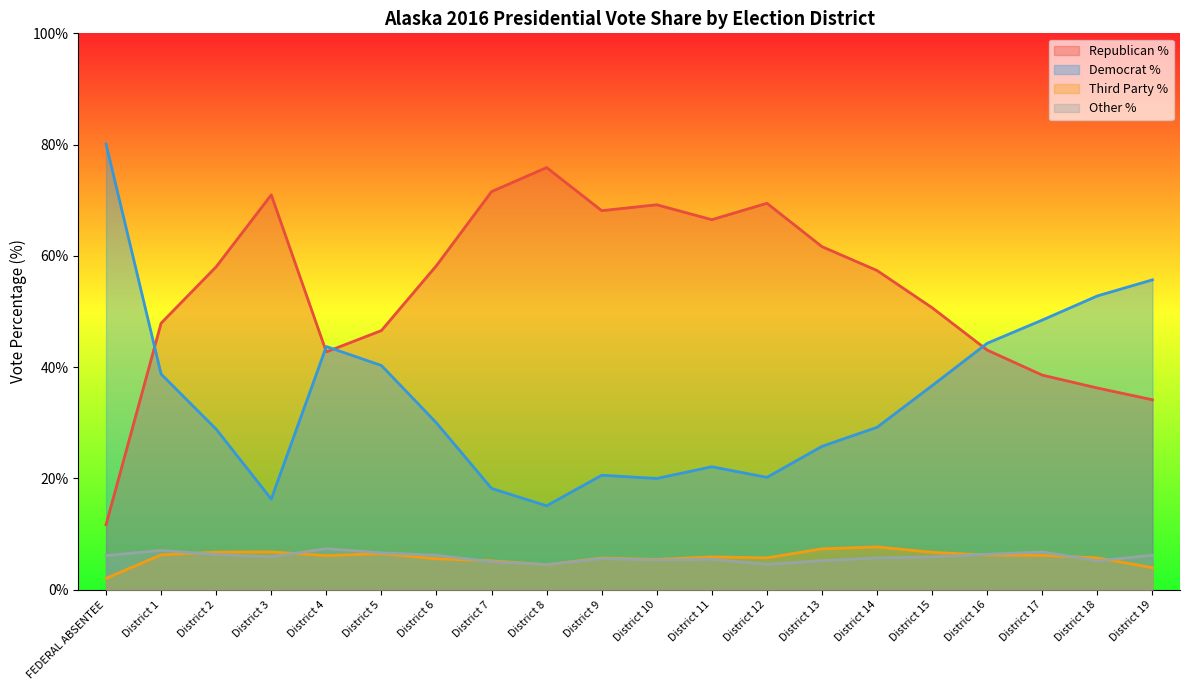

Reading left to right, extract all data points from this chart.

RepVotesTotalPercent: FEDERAL ABSENTEE=11.7	District 1=47.9	District 2=58.0	District 3=71.0	District 4=42.8	District 5=46.6	District 6=58.3	District 7=71.6	District 8=75.9	District 9=68.1	District 10=69.2	District 11=66.5	District 12=69.5	District 13=61.7	District 14=57.4	District 15=50.7	District 16=43.1	District 17=38.6	District 18=36.3	District 19=34.1
DemVotesTotalPercent: FEDERAL ABSENTEE=80.1	District 1=38.8	District 2=28.9	District 3=16.3	District 4=43.7	District 5=40.3	District 6=30.0	District 7=18.2	District 8=15.1	District 9=20.6	District 10=20.0	District 11=22.1	District 12=20.2	District 13=25.8	District 14=29.2	District 15=36.7	District 16=44.3	District 17=48.5	District 18=52.8	District 19=55.7
ThirdVotesTotalPercent: FEDERAL ABSENTEE=2.0	District 1=6.3	District 2=6.8	District 3=6.8	District 4=6.1	District 5=6.5	District 6=5.6	District 7=5.2	District 8=4.5	District 9=5.7	District 10=5.5	District 11=5.9	District 12=5.7	District 13=7.3	District 14=7.7	District 15=6.7	District 16=6.2	District 17=6.2	District 18=5.7	District 19=4.0
OtherVotesTotalPercent: FEDERAL ABSENTEE=6.1	District 1=7.1	District 2=6.3	District 3=5.9	District 4=7.4	District 5=6.6	District 6=6.2	District 7=5.0	District 8=4.5	District 9=5.6	District 10=5.3	District 11=5.5	District 12=4.6	District 13=5.2	District 14=5.7	District 15=5.9	District 16=6.4	District 17=6.8	District 18=5.2	District 19=6.2